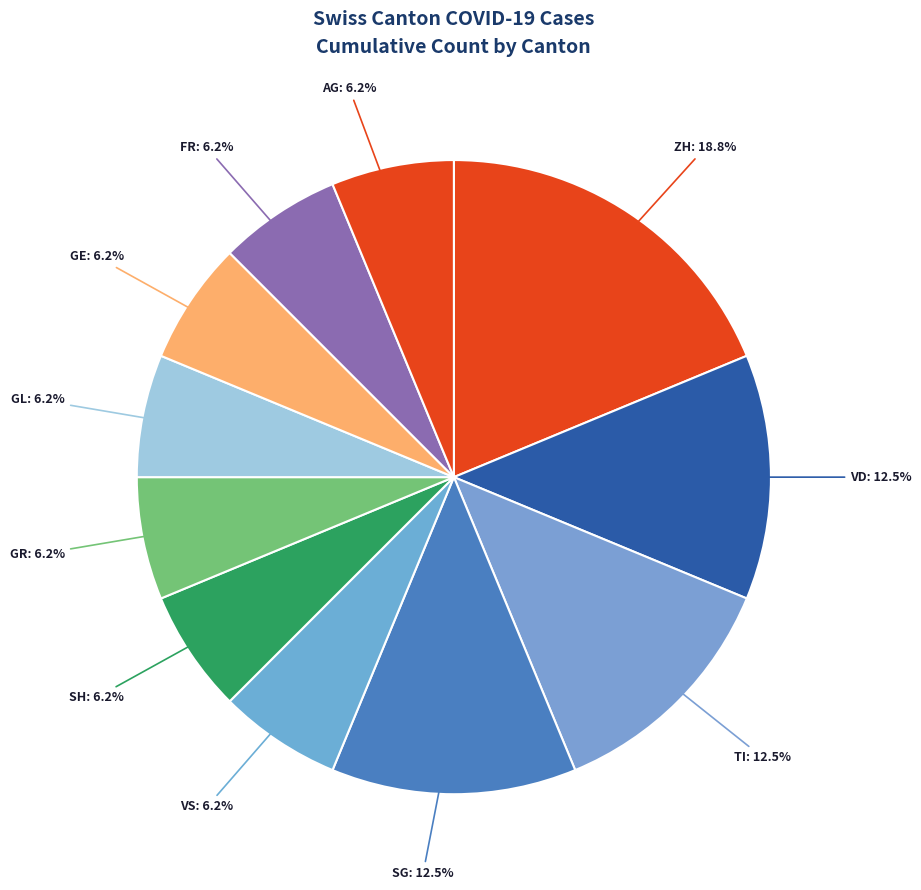

What is the smallest slice in the pie chart?

AG